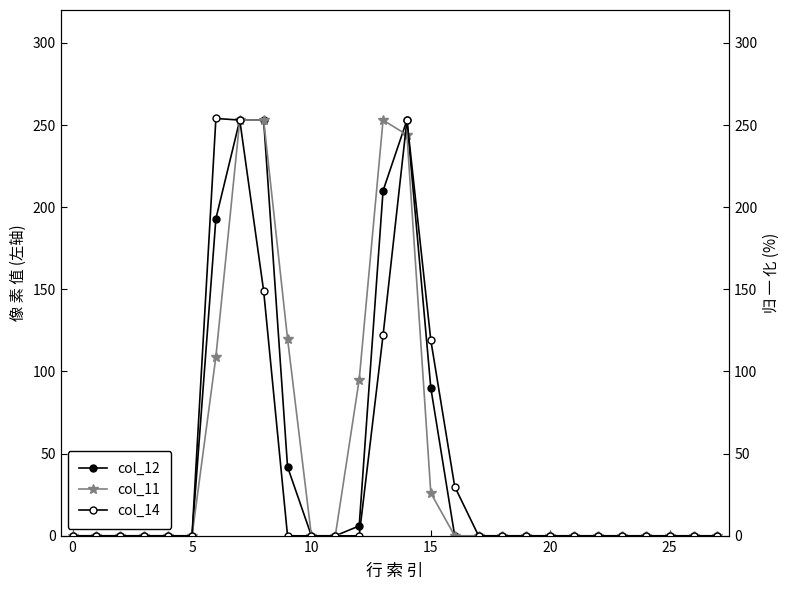

Which series has the widest spread of values?

col_14